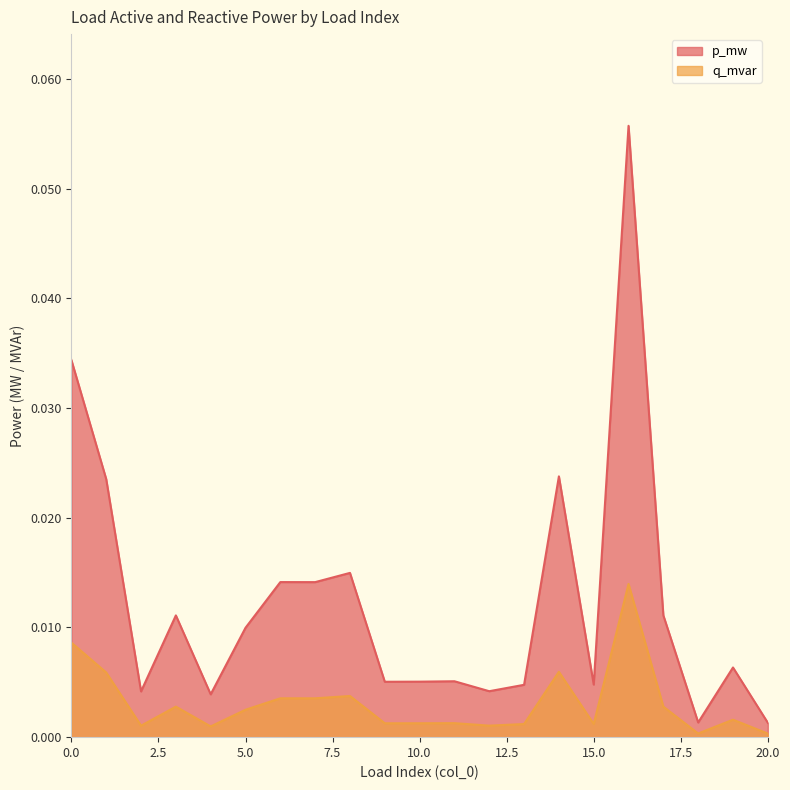

Which series has the largest range (max minus min)?

p_mw